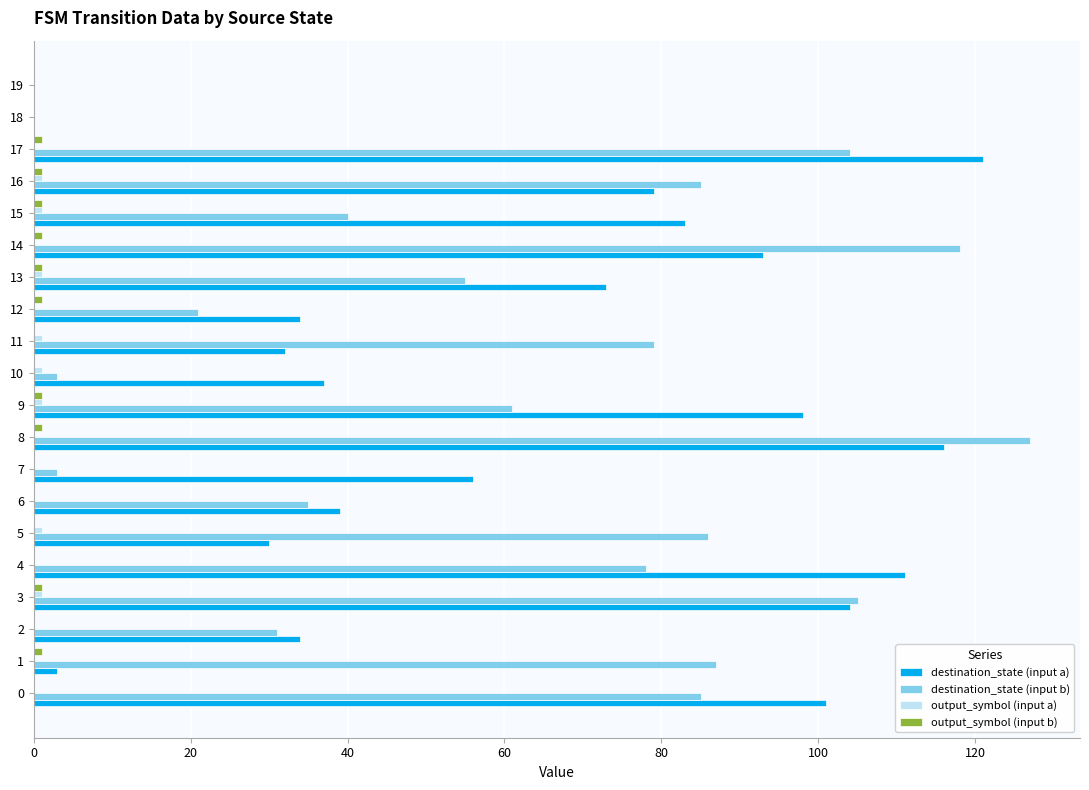

The destination_state (input b) series shows 88 at 13. True or false?

False